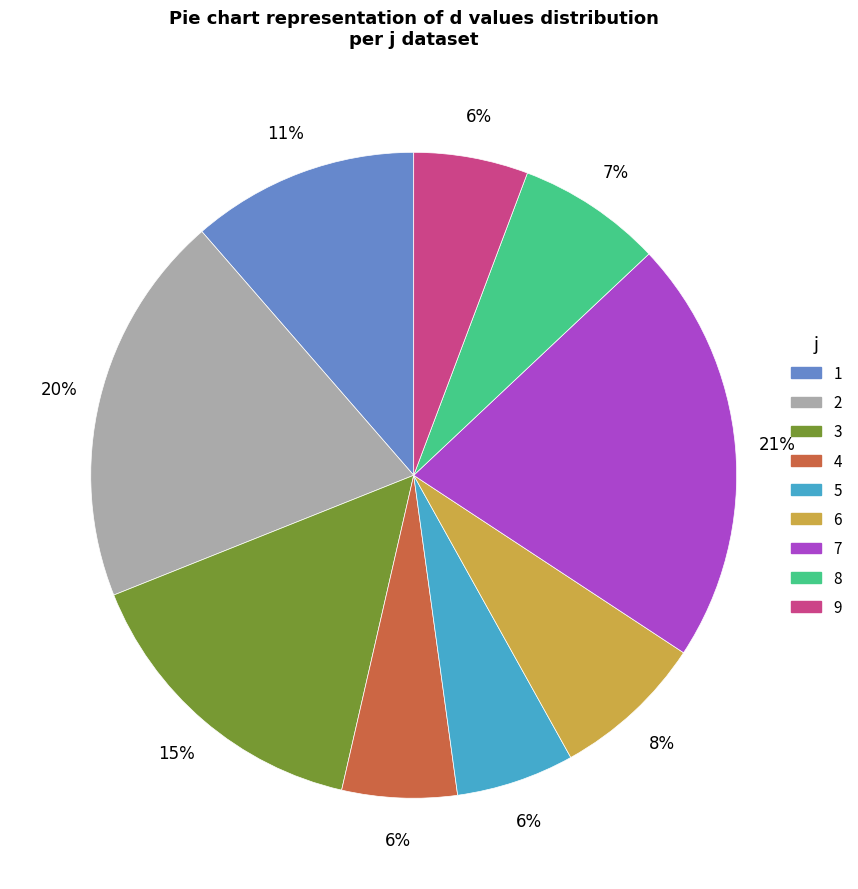

To the nearest percent, what percentage of the pie is 6?

8%